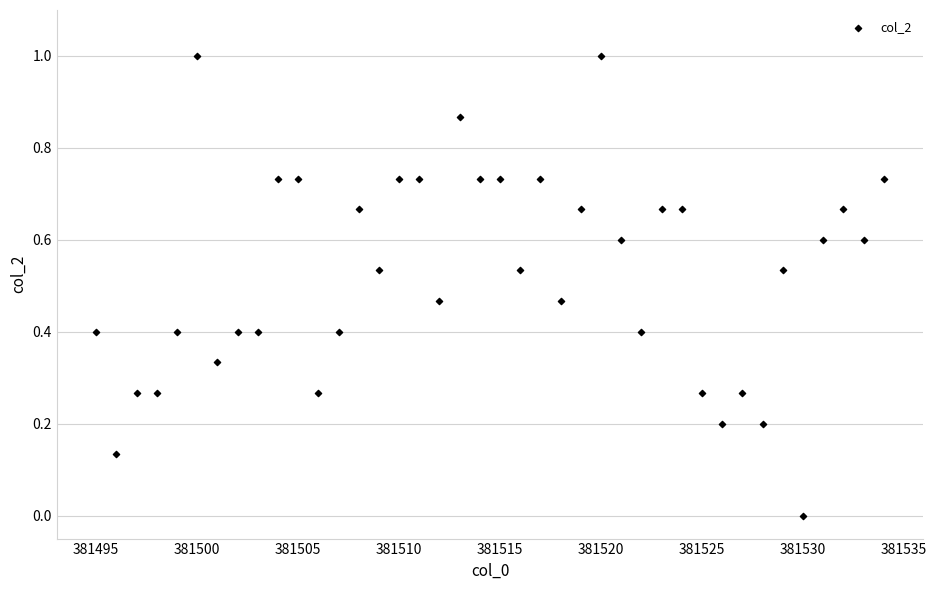

What is the range of Y values (max minus min)?

1.0